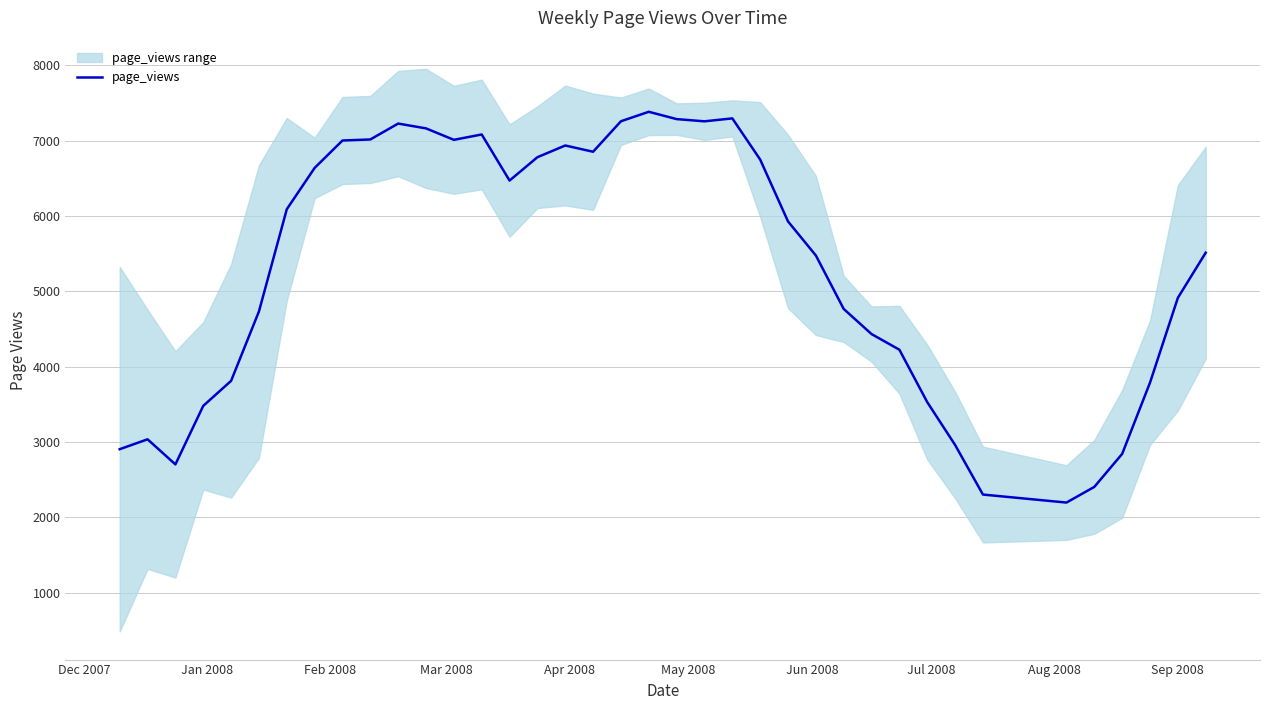

What is the value of the 5th point from the left?

3810.0